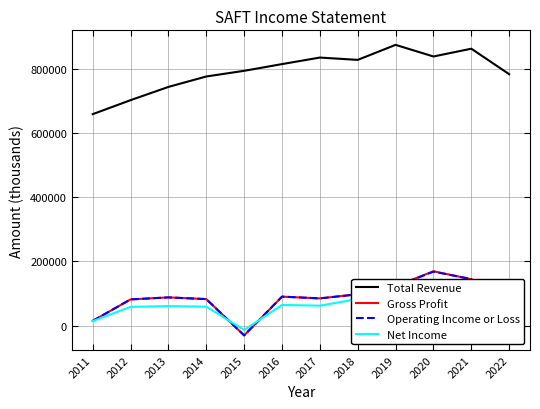

What is the sum of all Net Income values?

801700